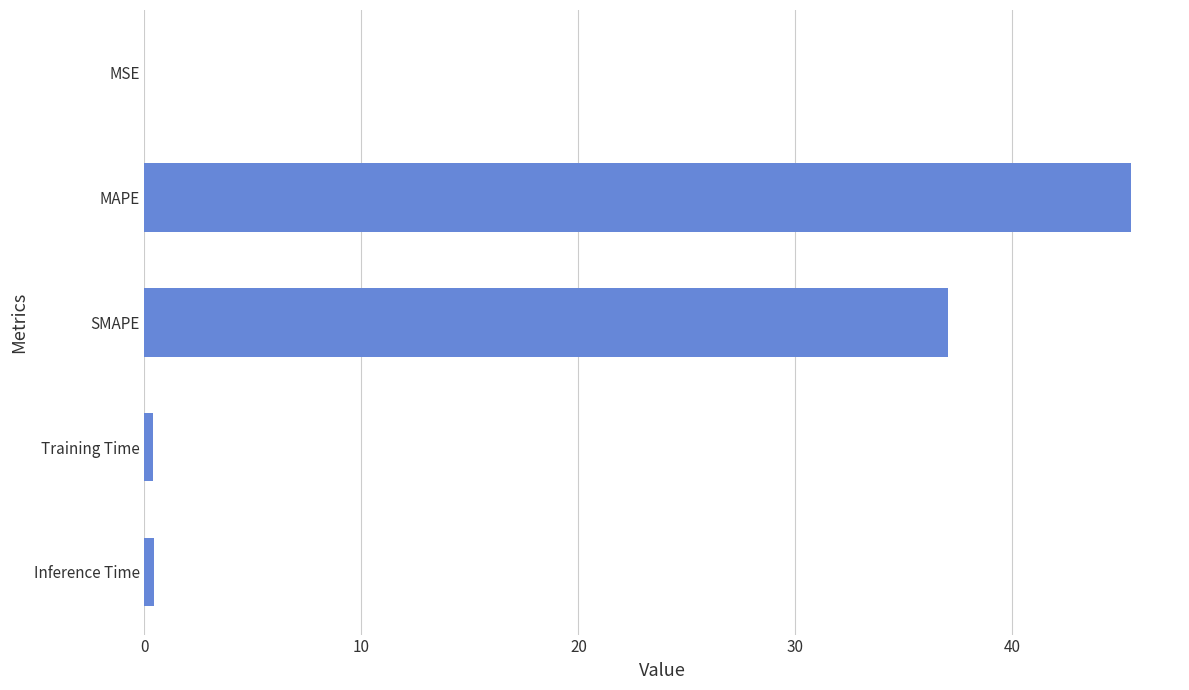

Where is the data nearest to the value 22?

SMAPE